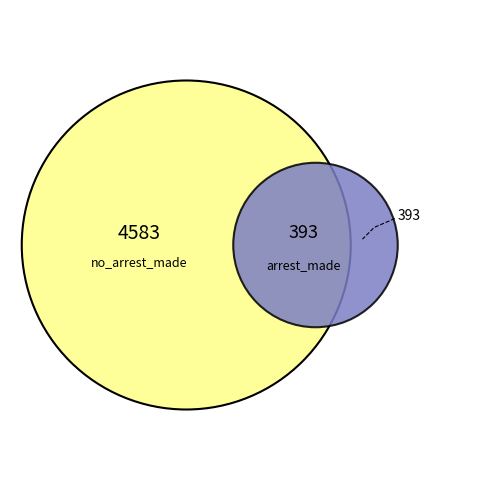

Which series has the widest spread of values?

no_arrest_made